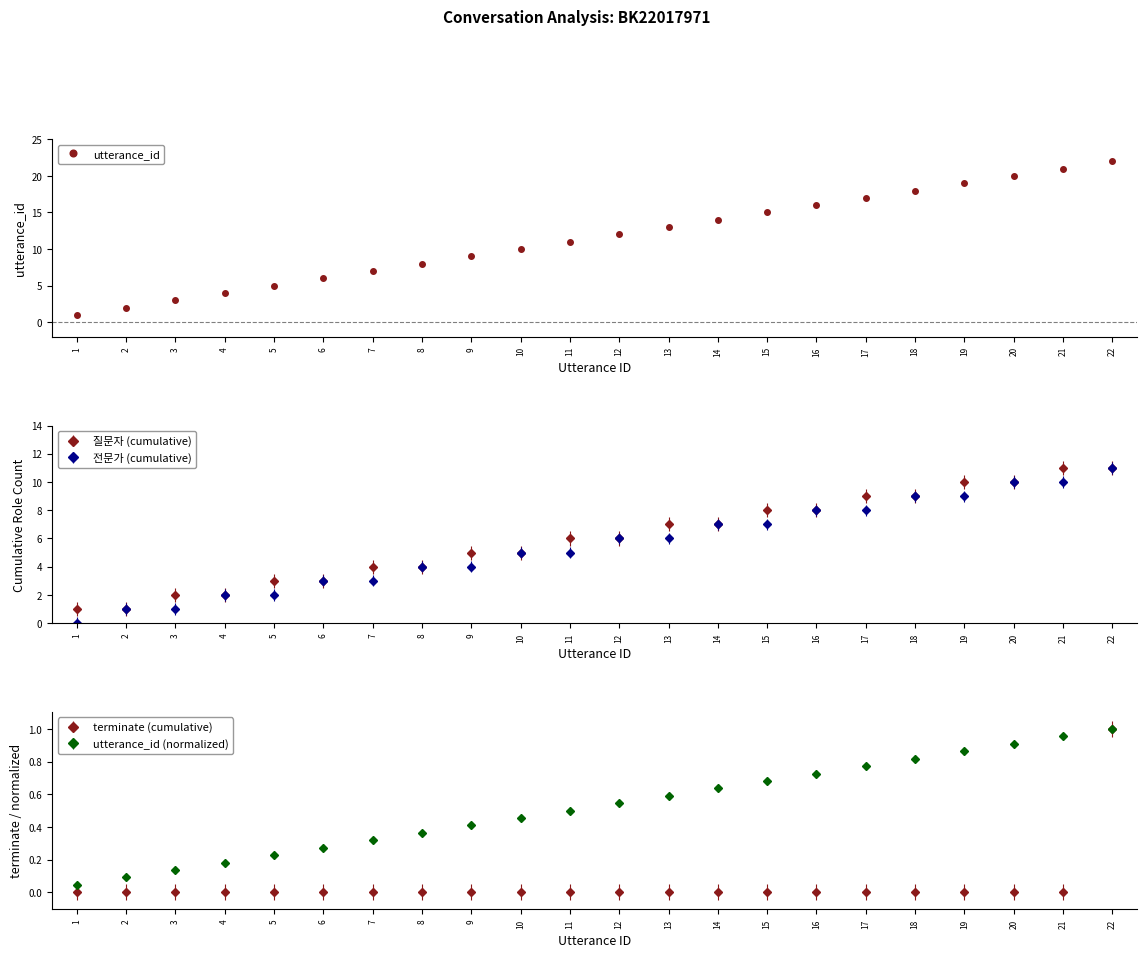

True or false: there are more than 2 points higher than both neighbors.

False